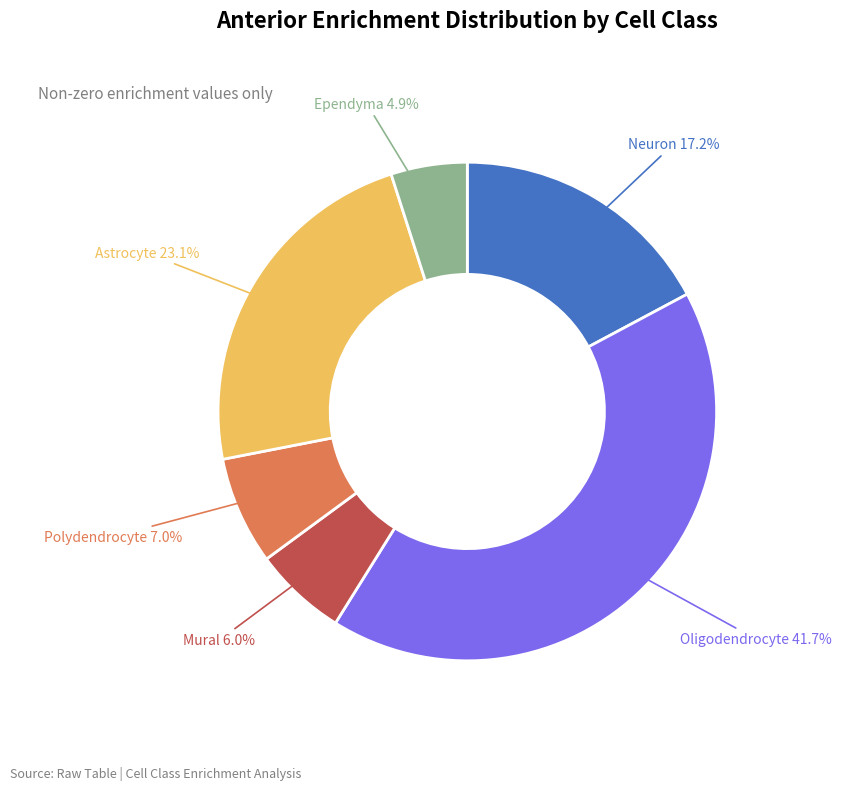

Is there a majority slice in this chart?

No